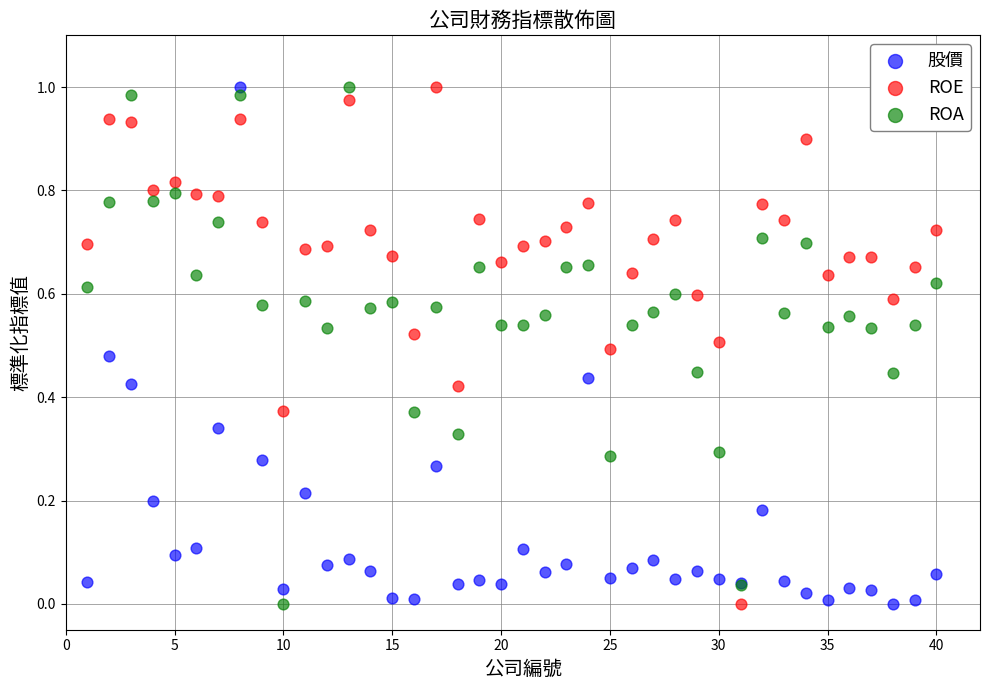

What are all the series names shown in the legend?

股價, ROE, ROA